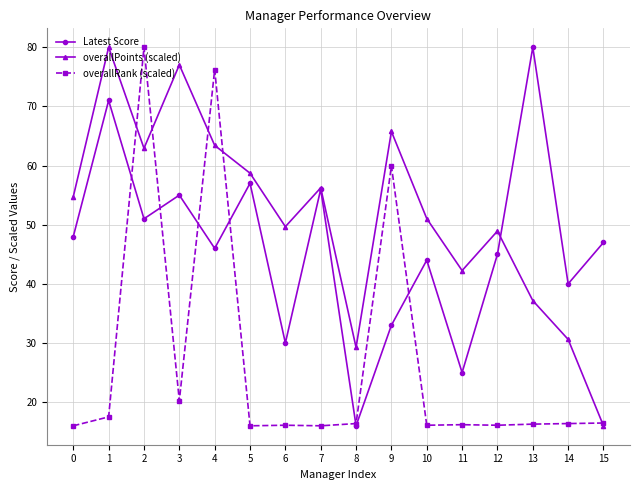

What is the difference between the highest and lowest values at 14?

23.6